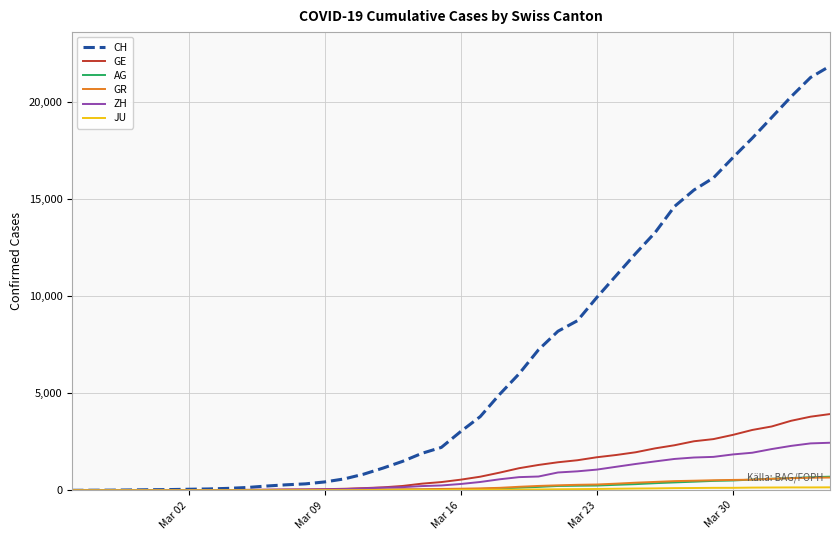

Which series has the largest range (max minus min)?

CH